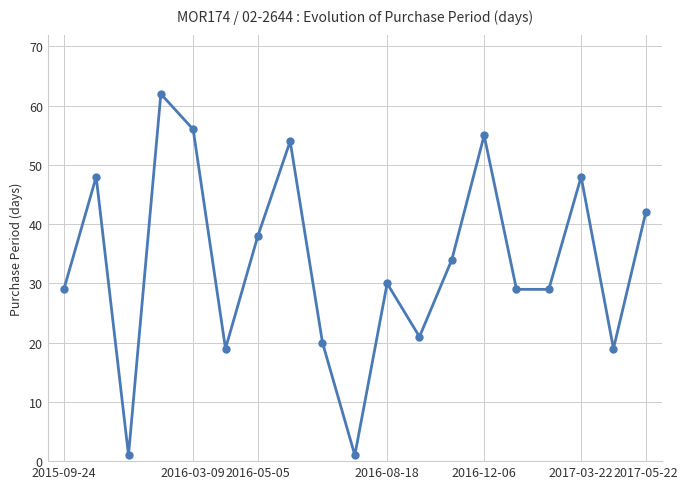

How many values are below 30?

9